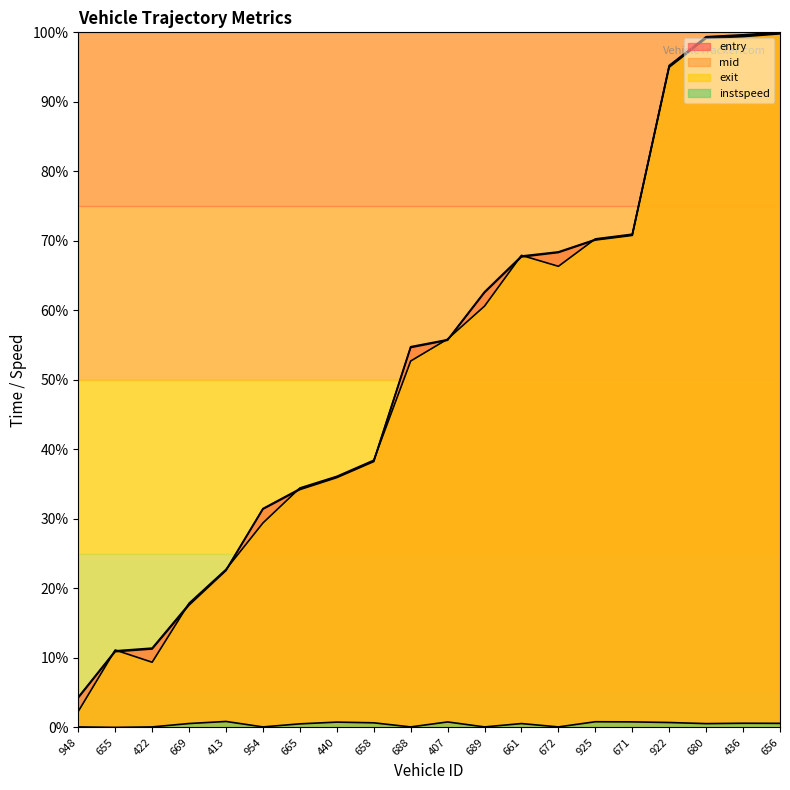

At how many categories does at least one series exceed 69?

6